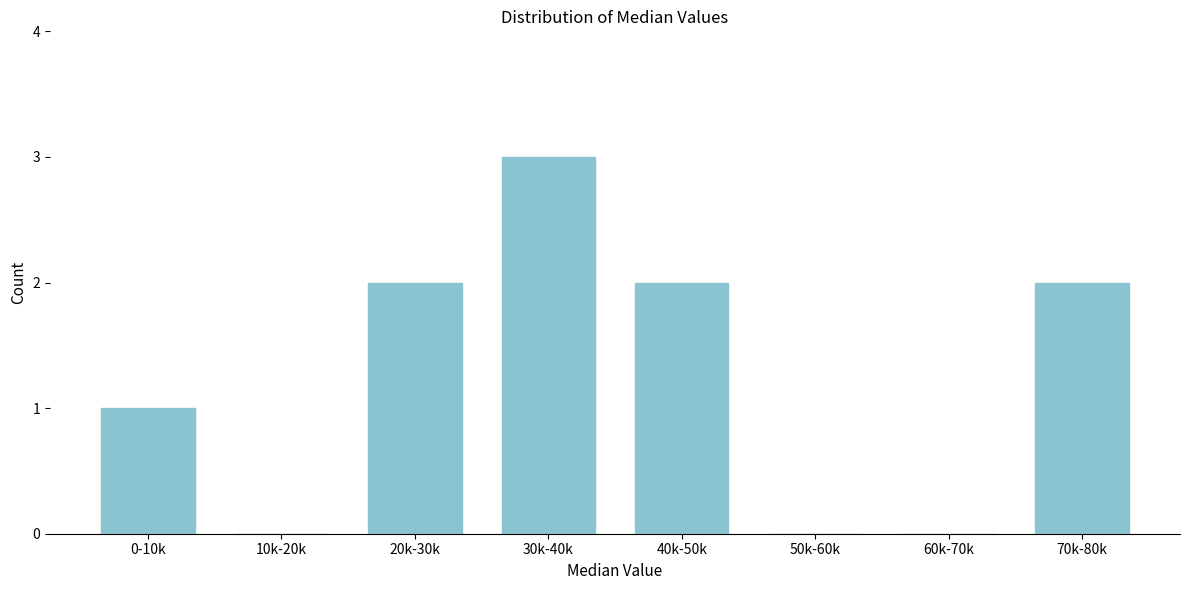

Reading left to right, transcribe all the data shown in this chart.

0-10k=1	10k-20k=0	20k-30k=2	30k-40k=3	40k-50k=2	50k-60k=0	60k-70k=0	70k-80k=2